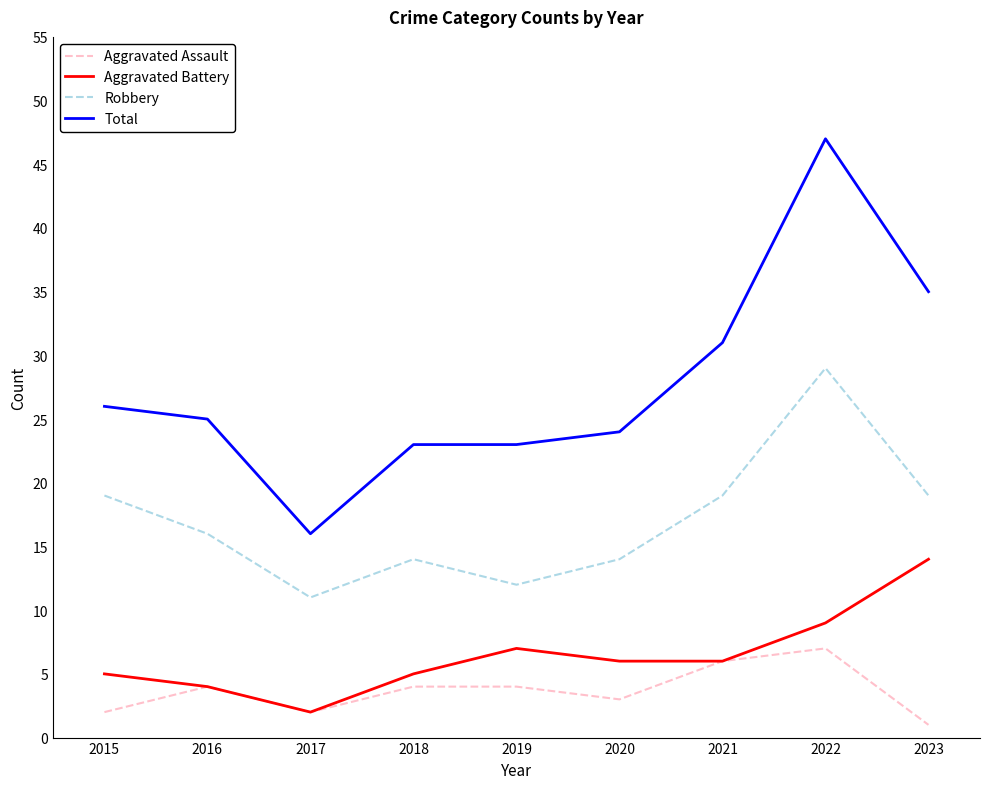

Which series has the widest spread of values?

Total